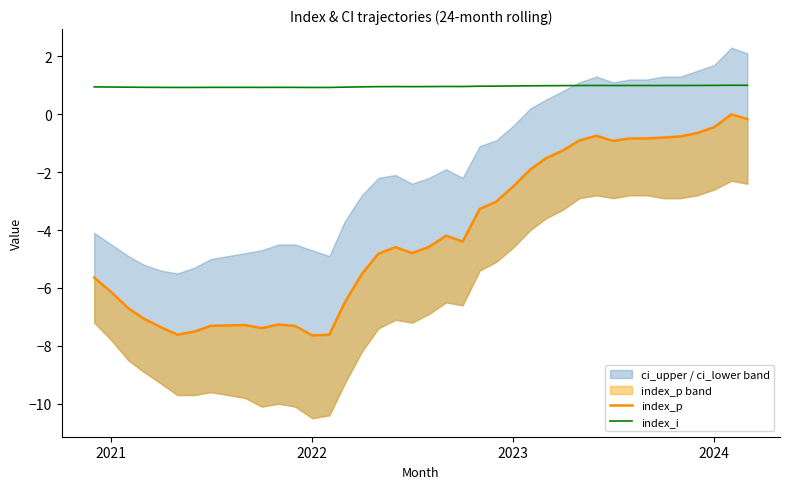

Which series has the largest range (max minus min)?

index_p